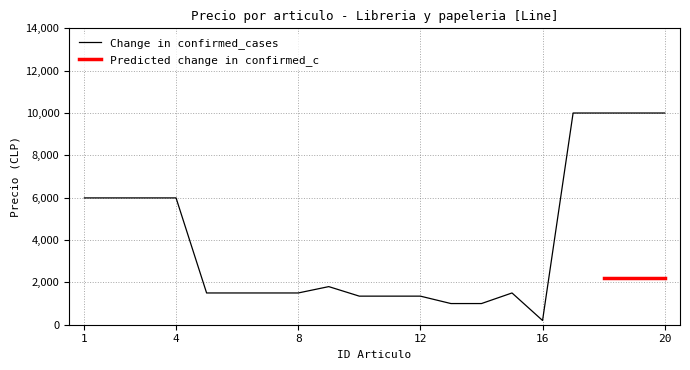

What is the value of the 4th point from the left?

5990